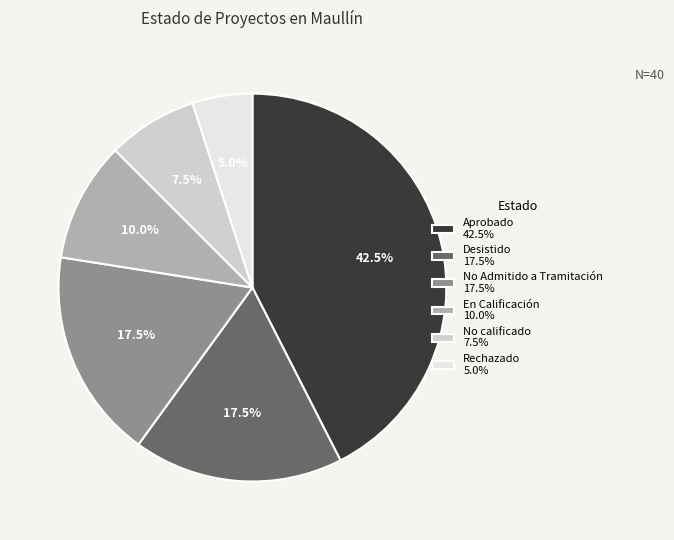

What is the smallest slice in the pie chart?

Rechazado 5.0%